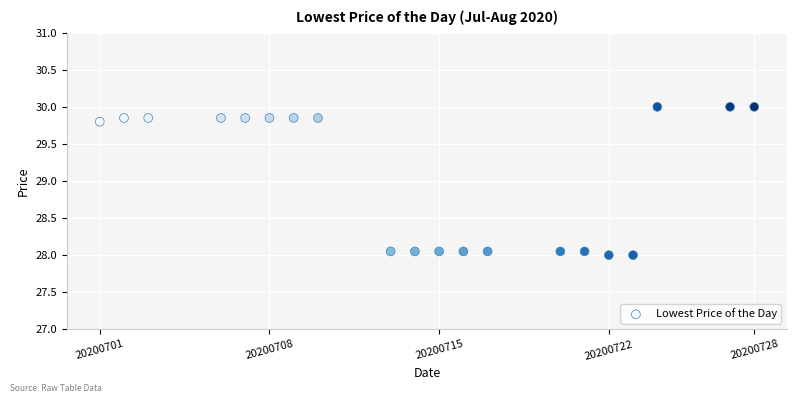

What is the range of Y values (max minus min)?

2.0